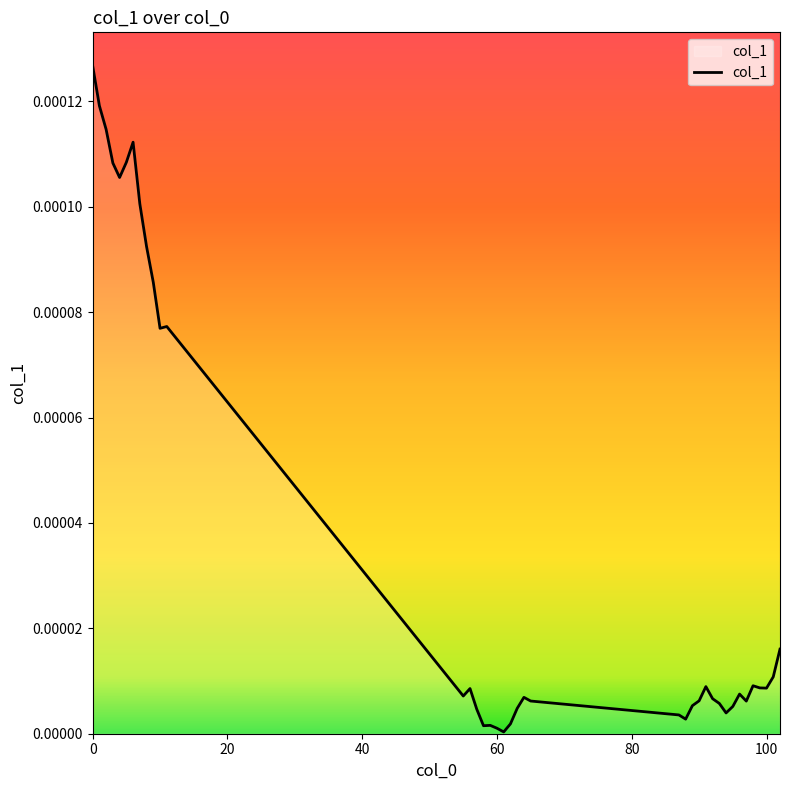

List the labels in order of value, largest first.

0, 1, 2, 6, 5, 3, 4, 7, 8, 9, 11, 10, 102, 101, 98, 91, 99, 100, 56, 96, 55, 64, 92, 90, 65, 97, 93, 89, 95, 63, 57, 94, 87, 88, 62, 59, 58, 60, 61